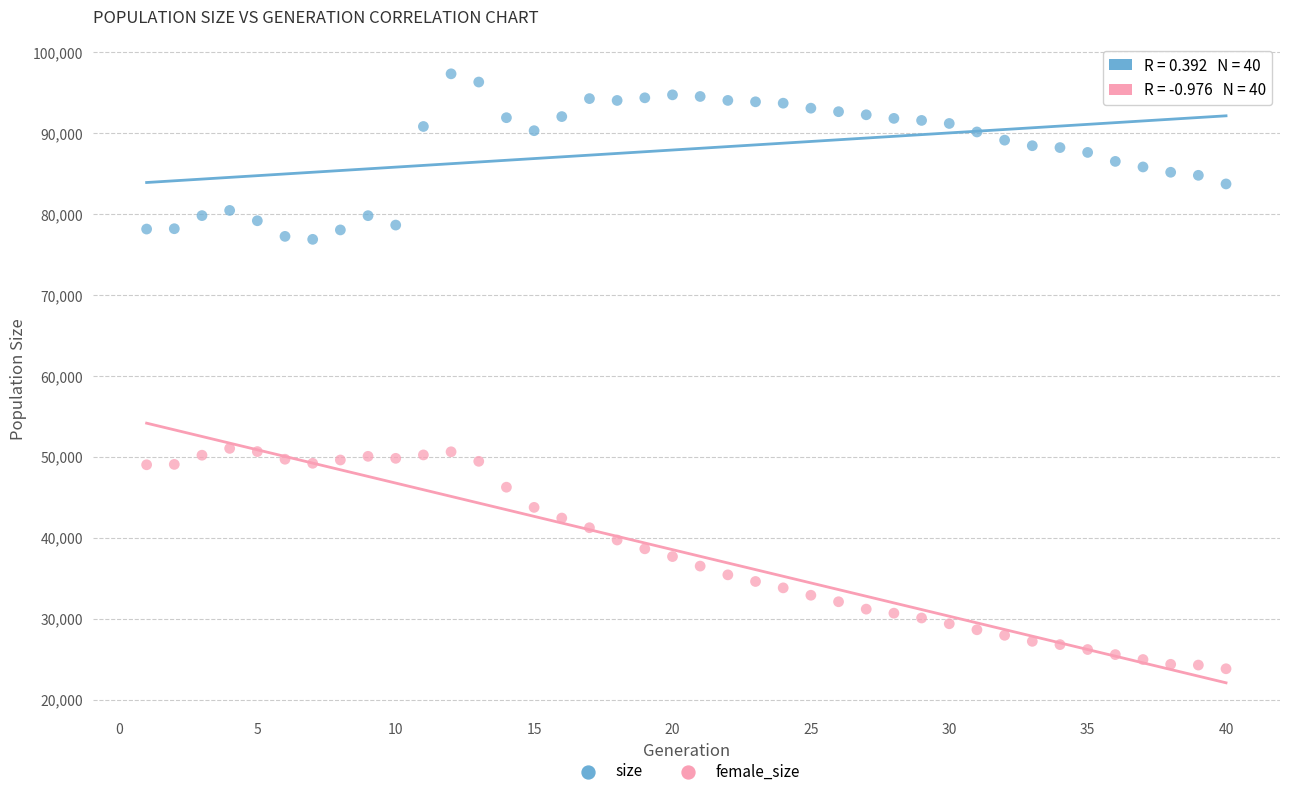

What are all the series names shown in the legend?

size, female_size